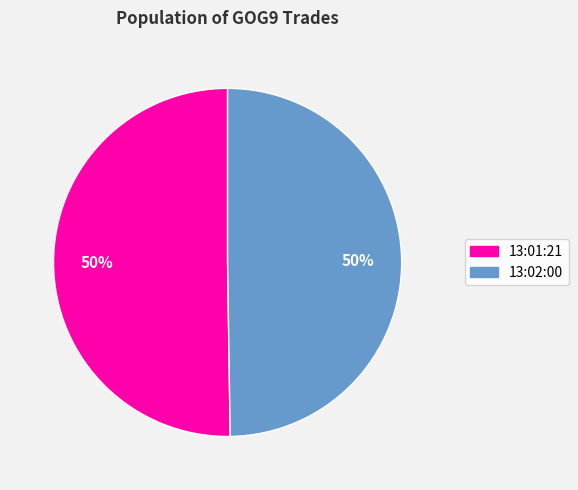

To the nearest percent, what percentage of the pie is 13:01:21?

50%